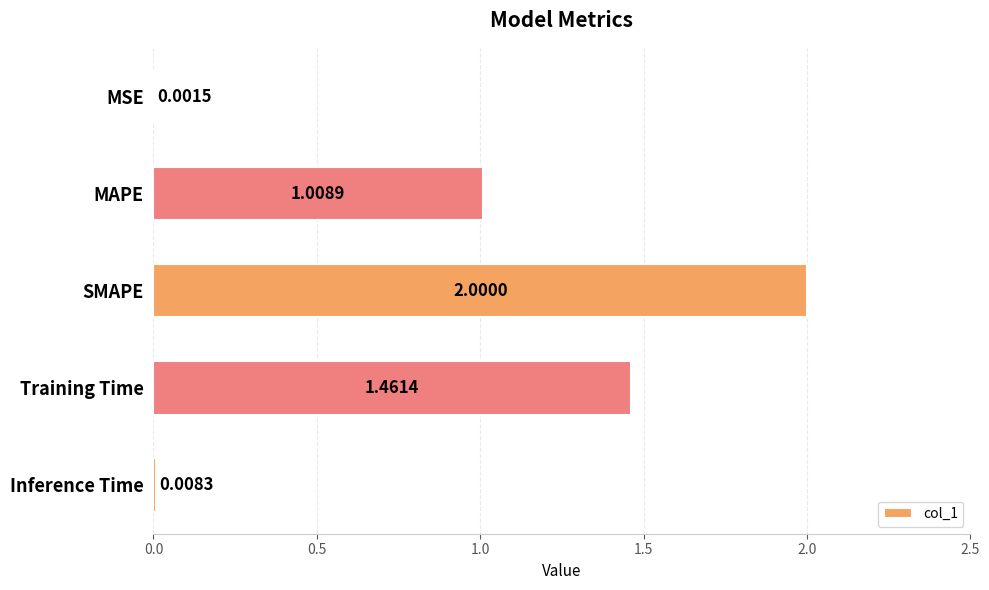

Which category has the highest value across all series?

SMAPE